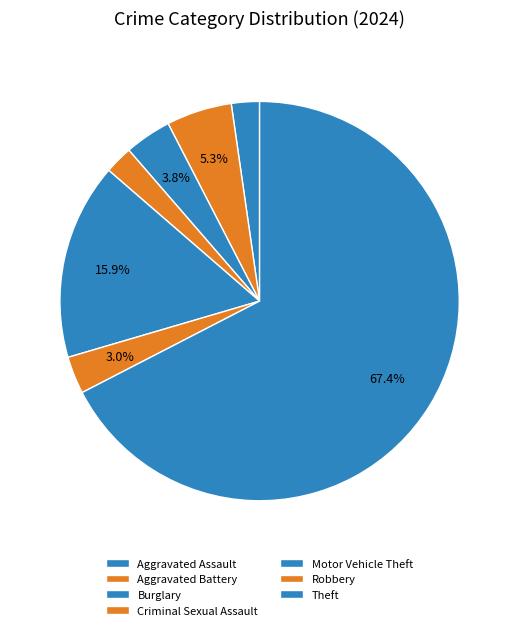

The Theft slice represents 67% of the pie. True or false?

True